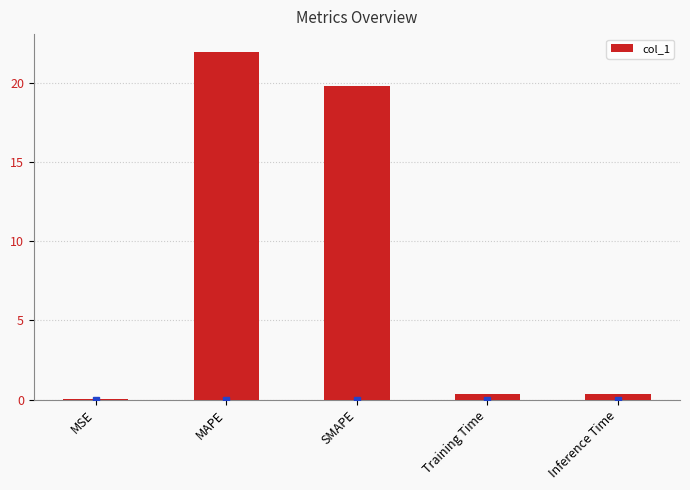

What is the average value?

8.5